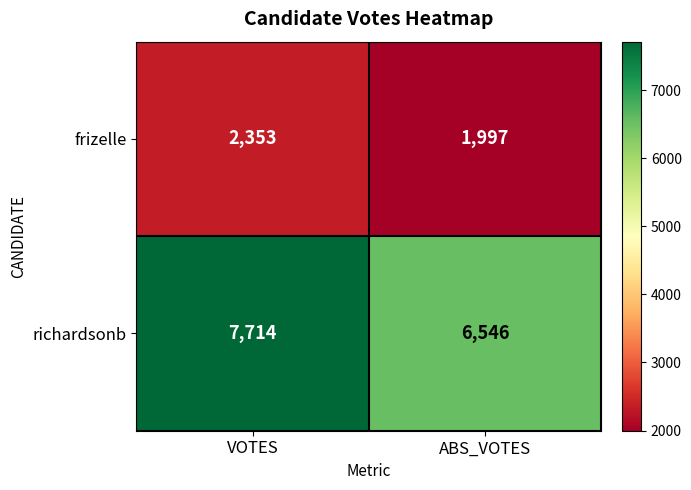

What is the lowest value of the richardsonb series?

6546